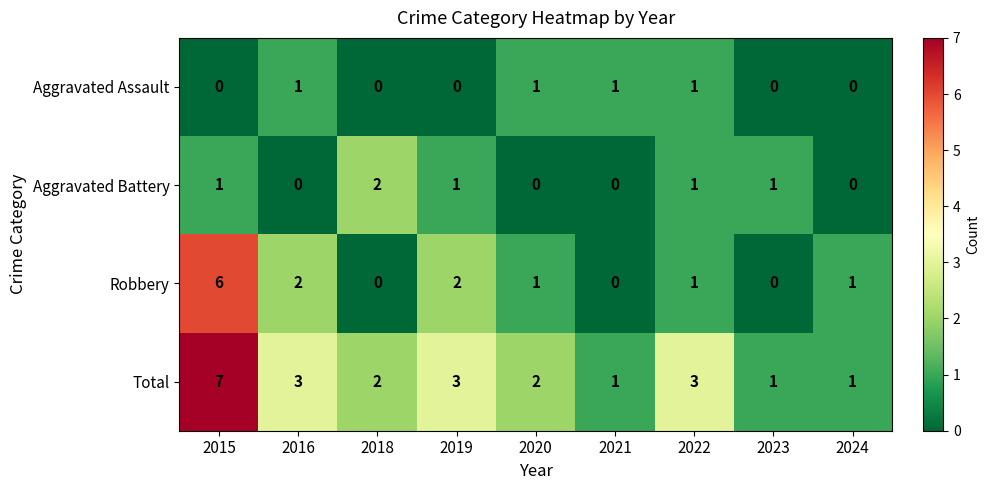

Rank the series by their maximum value, from highest to lowest.

Total, Robbery, Aggravated Battery, Aggravated Assault